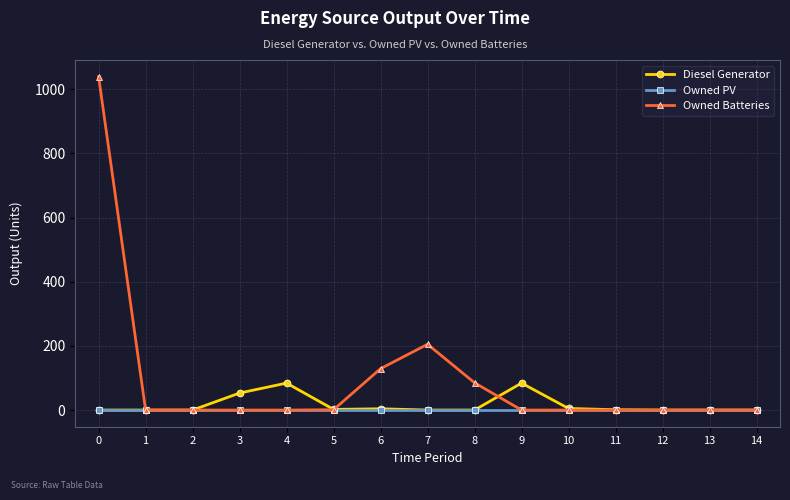

Which series has the largest total across all categories?

Owned Batteries